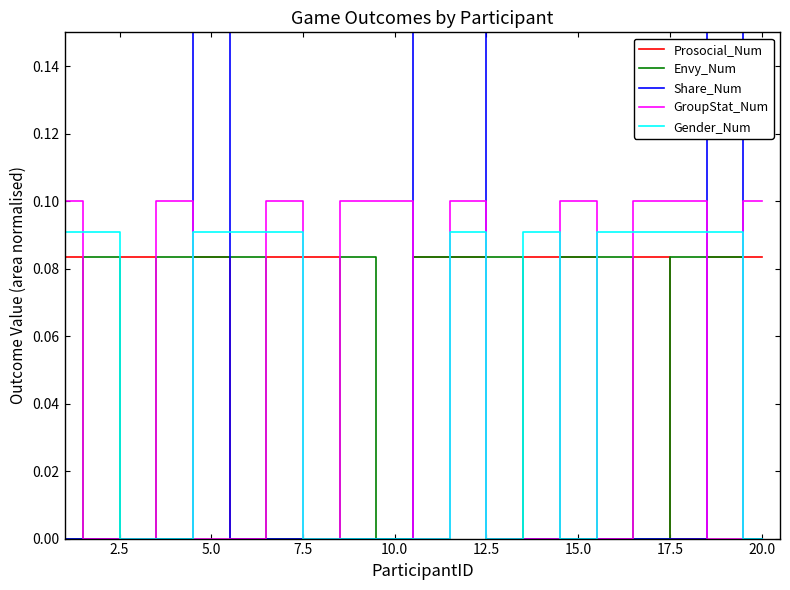

True or false: Envy_Num has a value of 0.0 at 10.0.

True